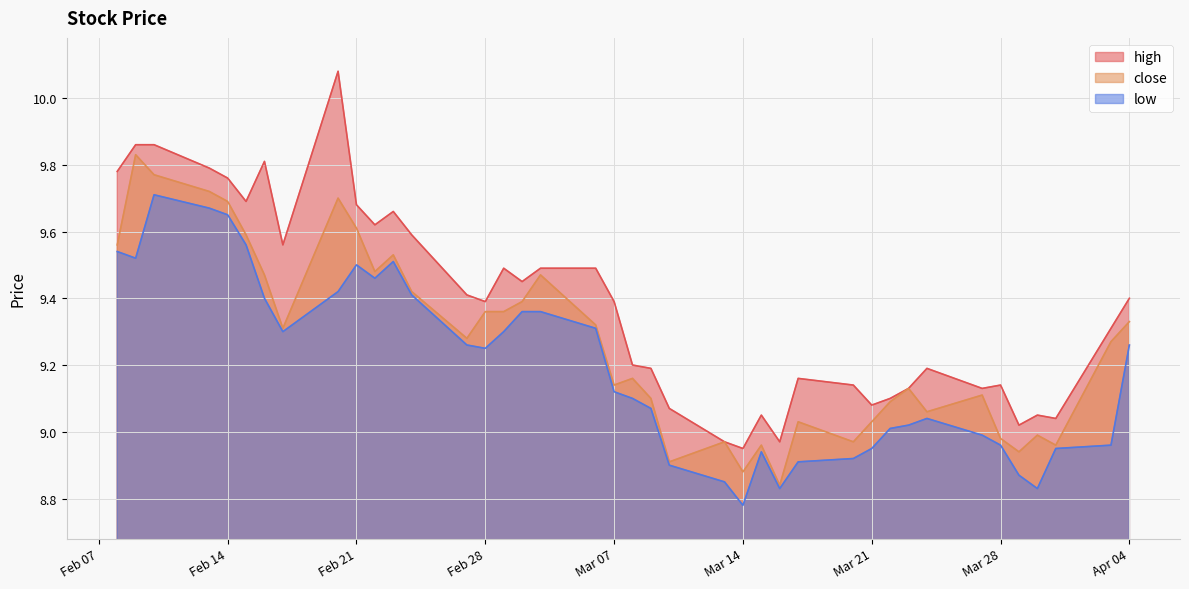

What is the difference between the maximum and minimum values in the close series?

1.0